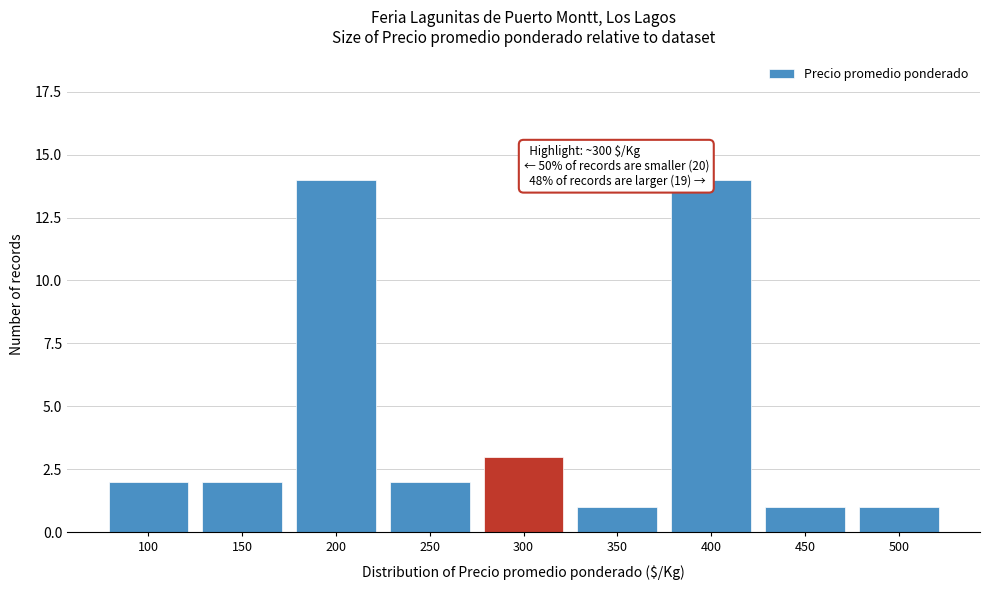

Reading right to left, extract all data points from this chart.

500=1	450=1	400=14	350=1	300=3	250=2	200=14	150=2	100=2